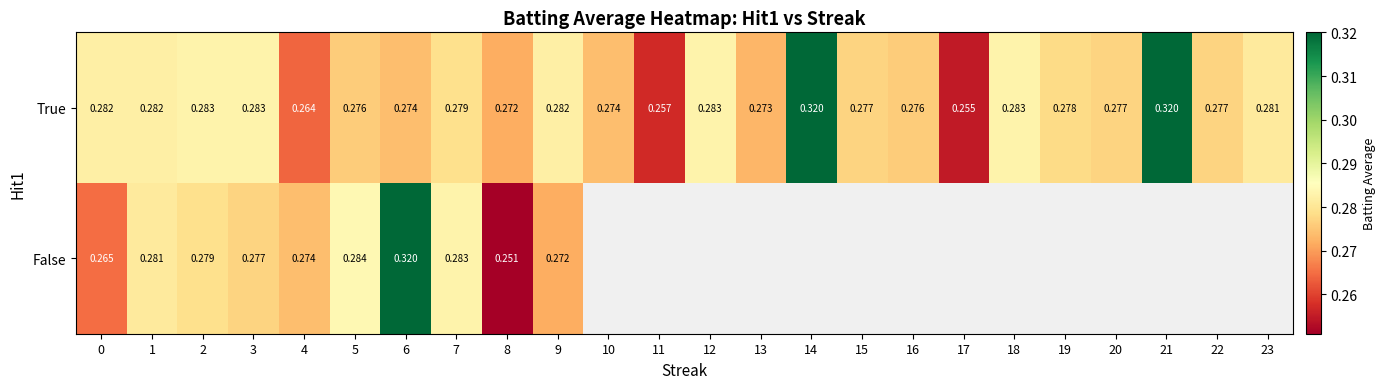

Rank the series at 9 from highest to lowest value.

True, False